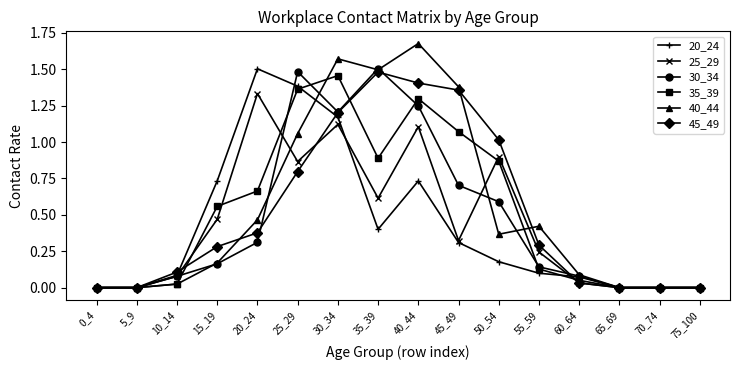

True or false: 30_34 has more than 1 interior local peaks.

True